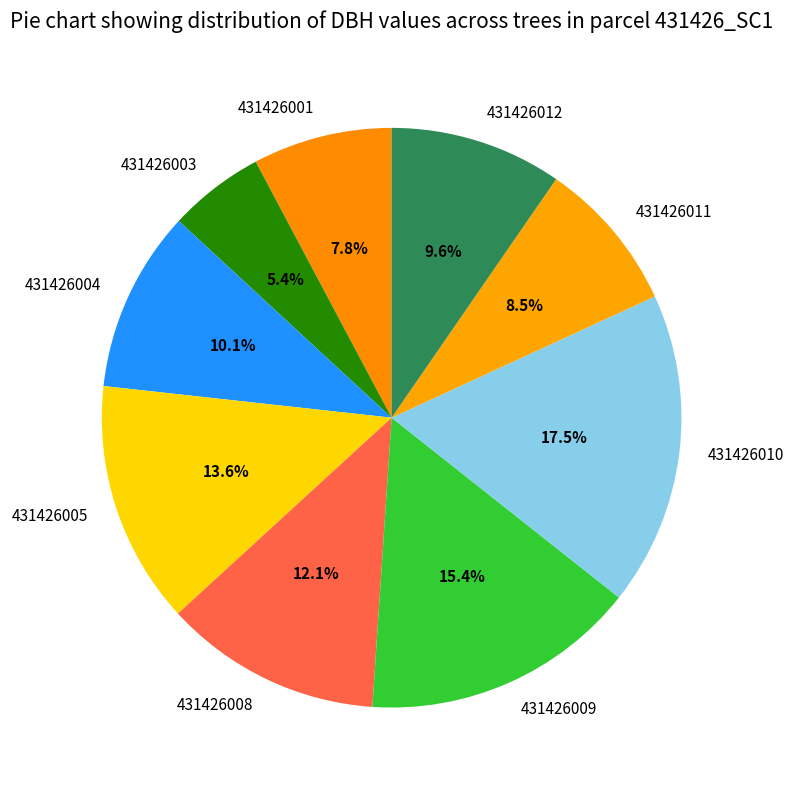

Does 431426011 account for over 50% of the chart?

No